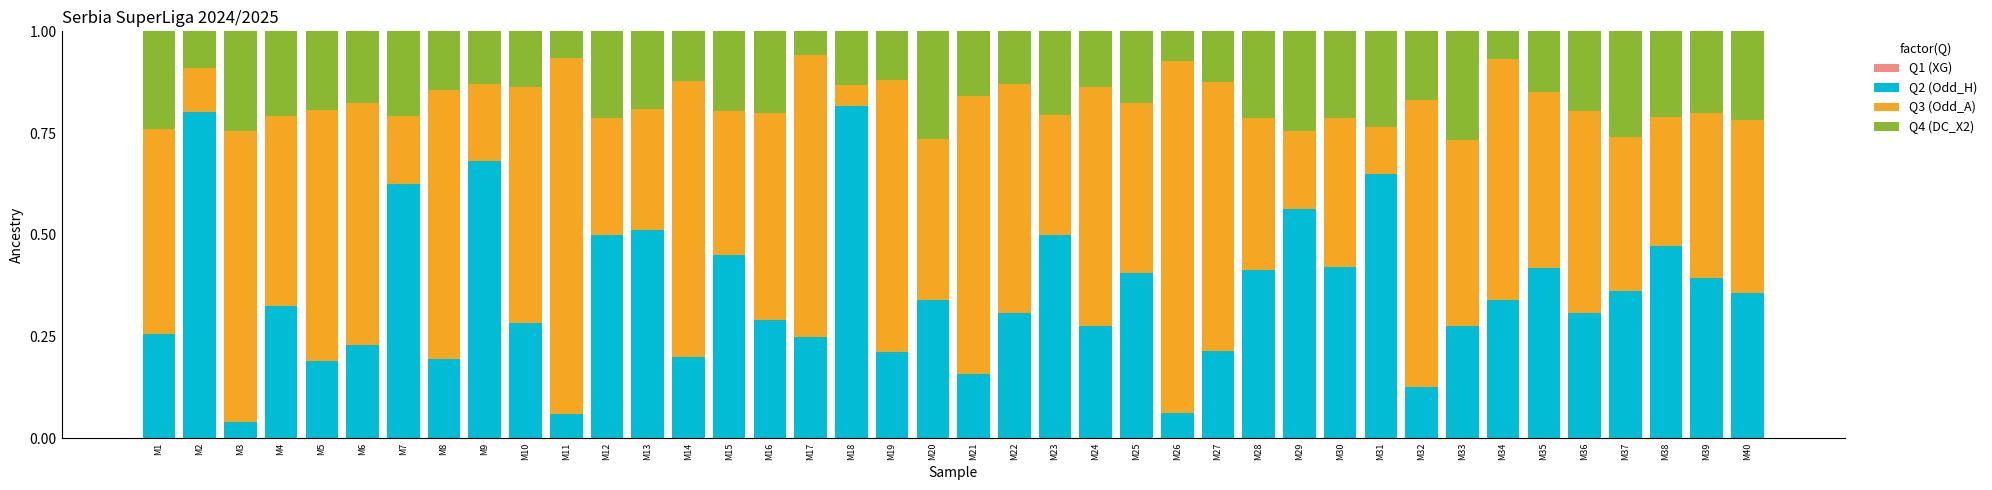

The Q2 (Odd_H) series shows 0.1 at M32. True or false?

True